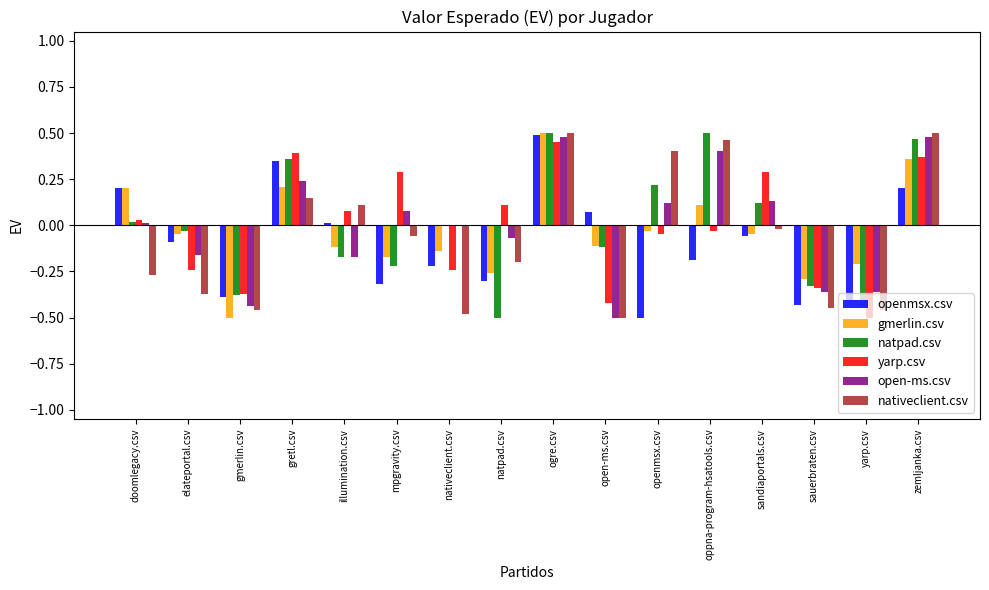

Are the bars grouped side by side (vs. stacked)?

Yes